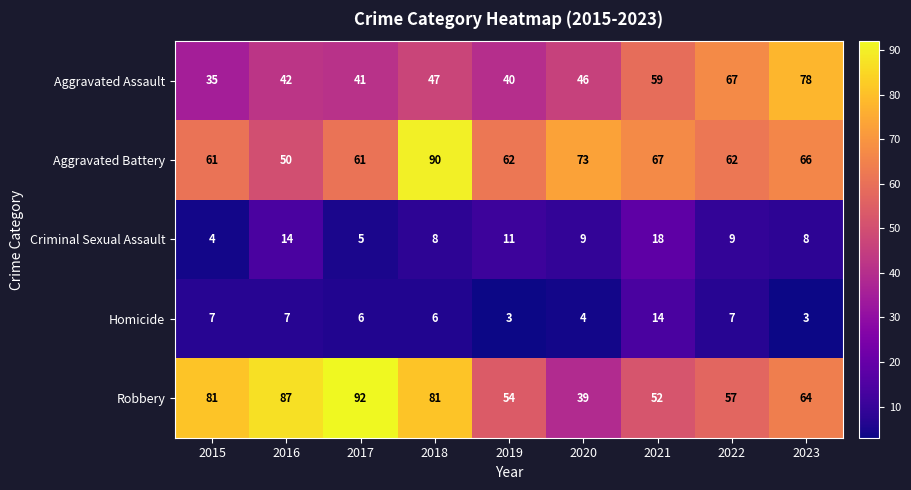

True or false: Criminal Sexual Assault has a value of 9 at 2020.

True